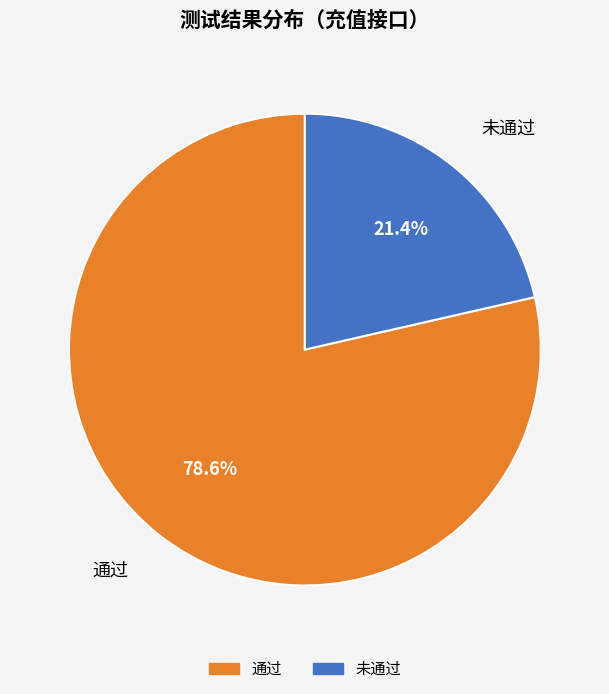

Do 未通过 and 通过 together represent more than half of the pie?

Yes